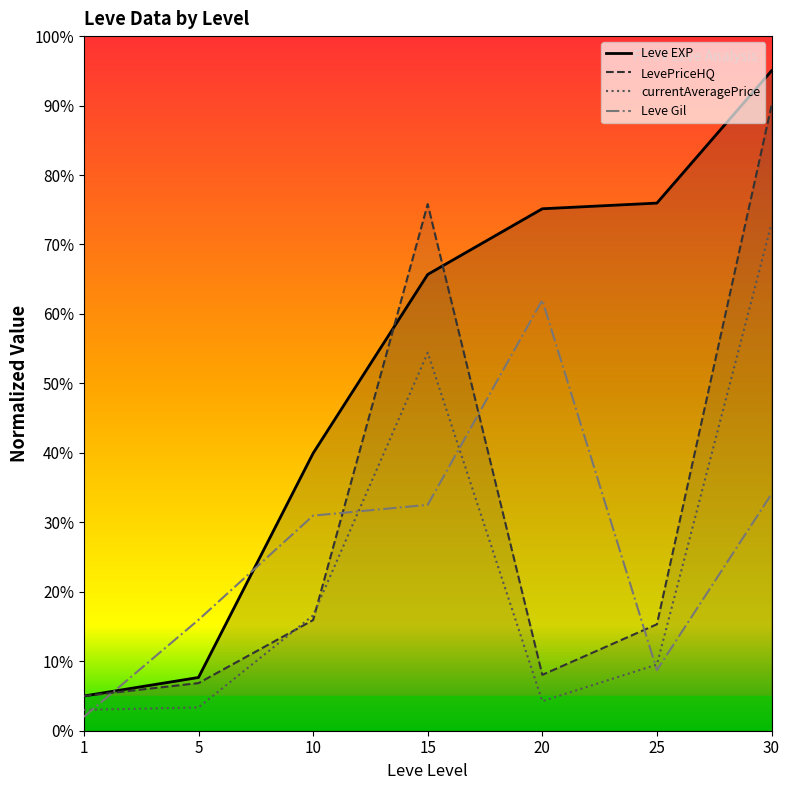

Reading right to left, transcribe all the data shown in this chart.

Leve EXP: 95.0	76.0	75.1	65.7	39.9	7.7	5.0
Leve Gil: 34.1	8.7	62.0	32.5	31.0	16.0	2.0
currentAveragePrice: 73.0	9.5	4.3	54.4	16.6	3.3	3.0
LevePriceHQ: 90.0	15.3	8.0	75.8	15.9	6.9	5.0